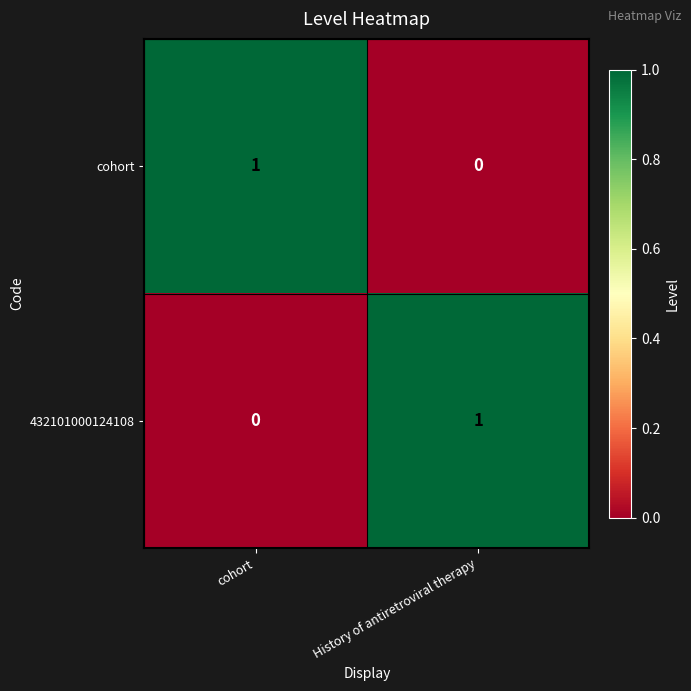

At cohort, list the series in order from largest to smallest.

cohort, 432101000124108